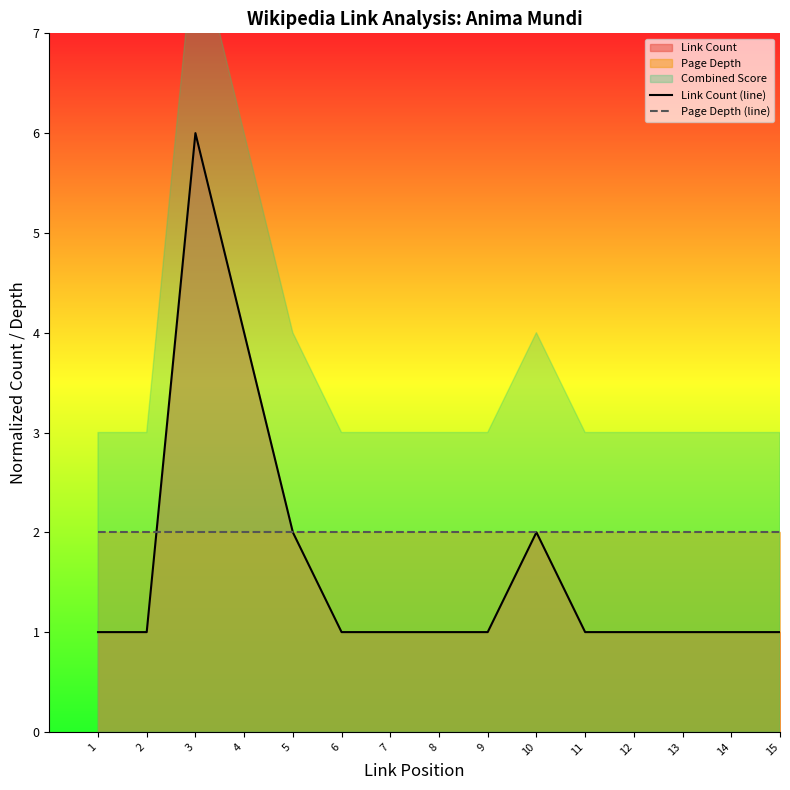

Which label corresponds to the smallest value in the chart?

1